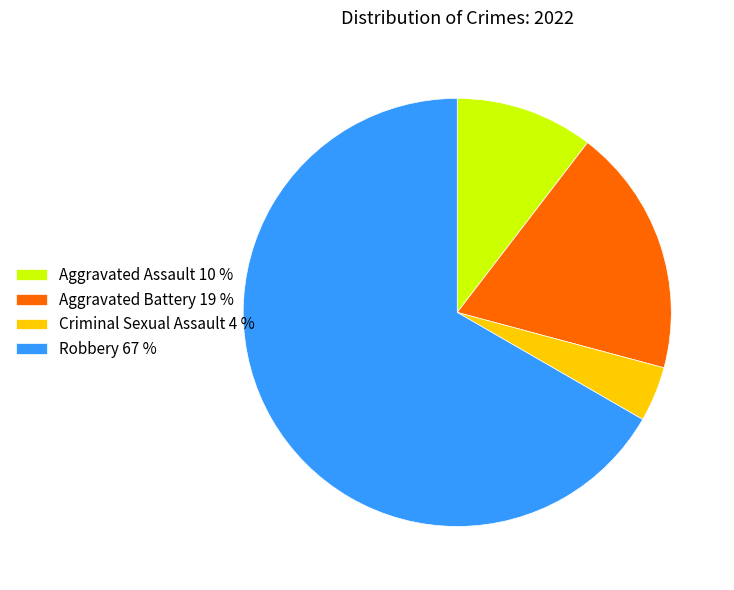

How many segments does this pie chart have?

4